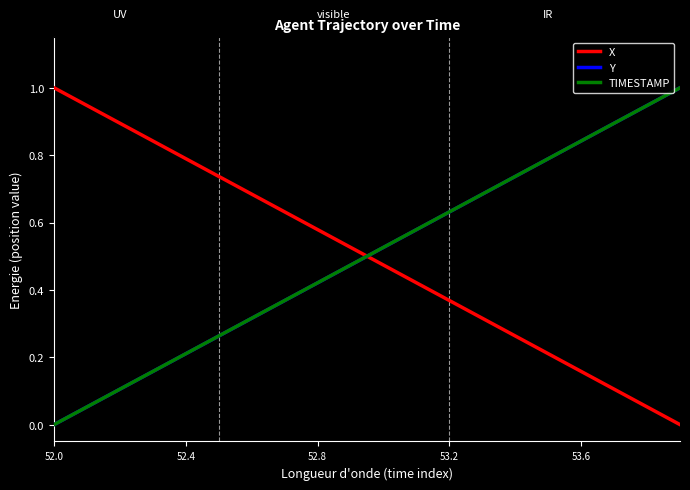

What is the maximum value shown in the chart?

1.0